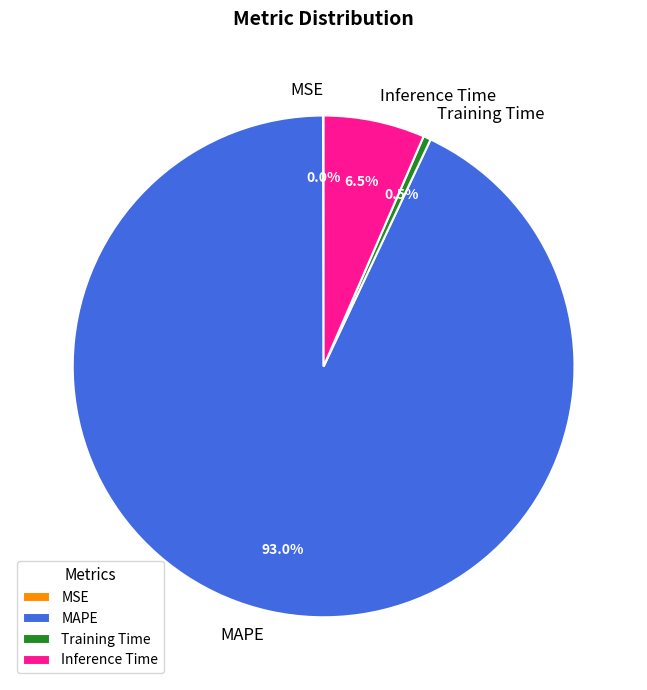

What portion of the pie excludes Inference Time?

93.5%